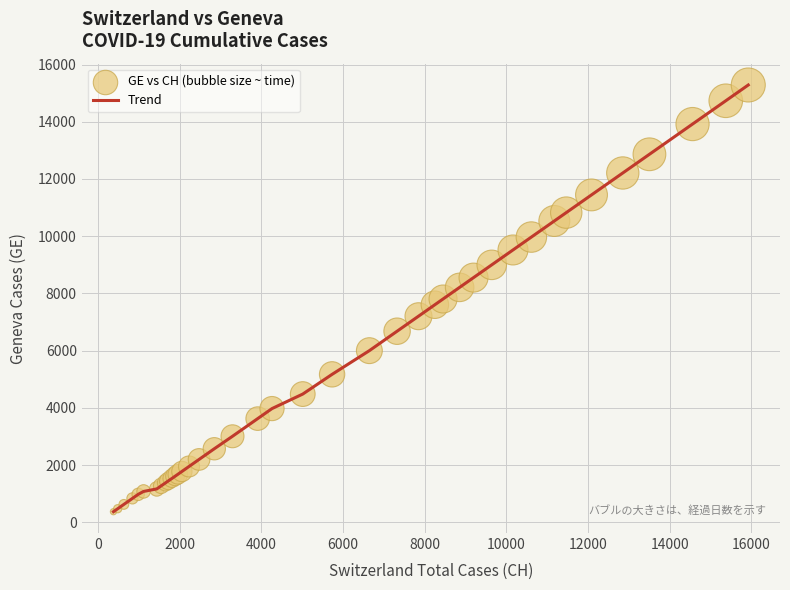

What is the difference between the maximum and minimum values?

14909